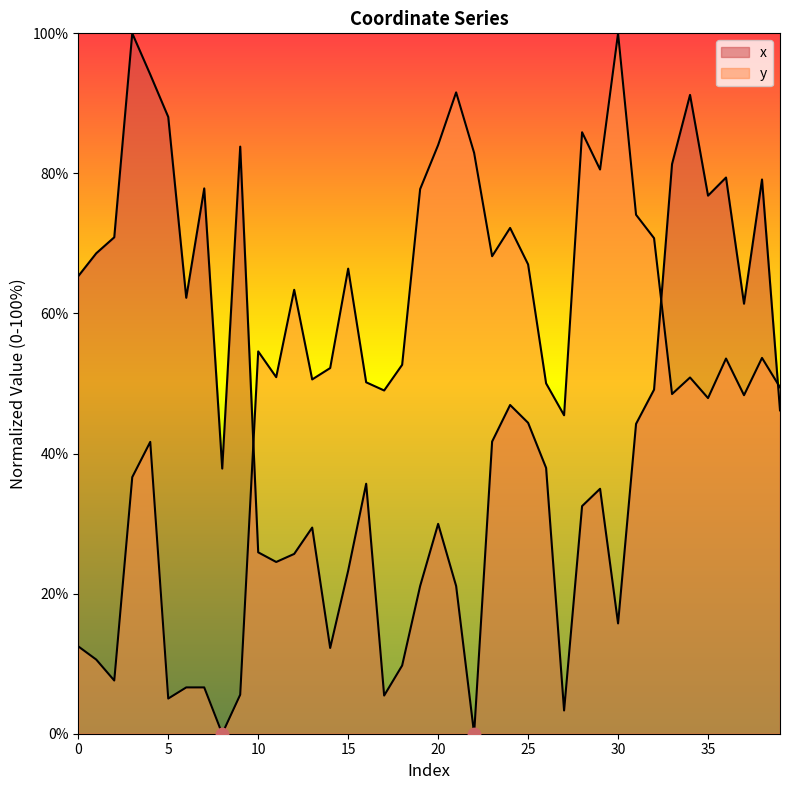

What is the total value across all series at 20?

114.0